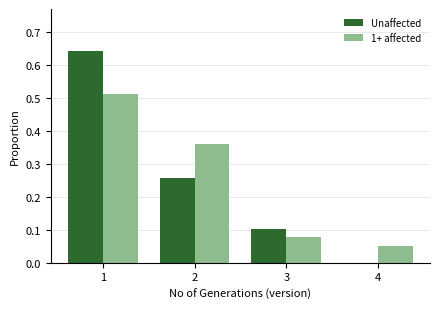

The value of 1+ affected at 4 is 0.1. True or false?

True